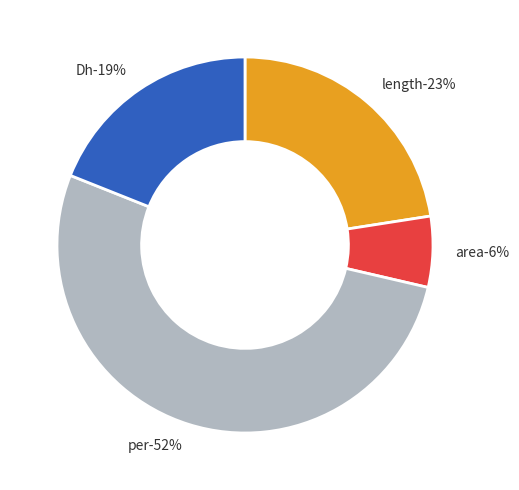

How many segments does this pie chart have?

4